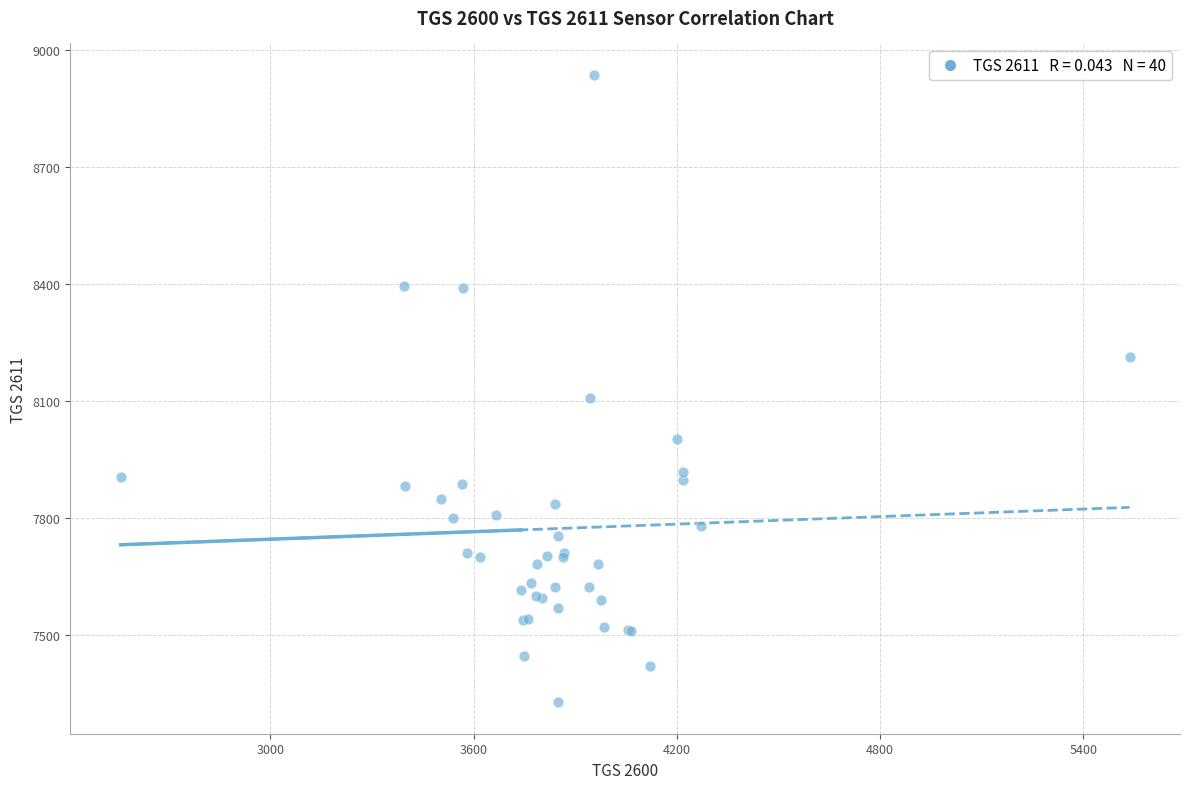

What Y value in the scatter plot is closest to 8132?

8109